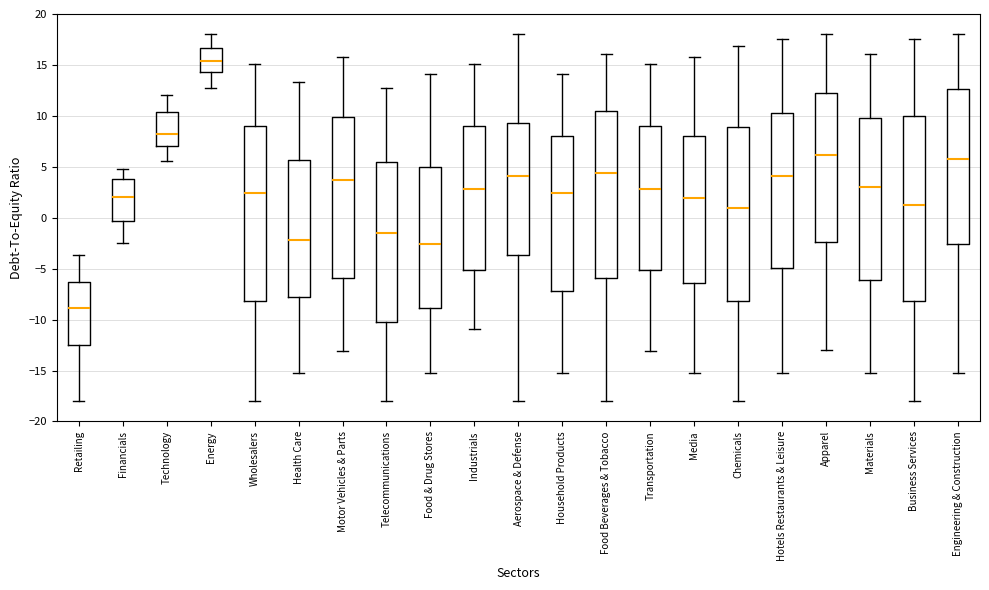

Where is the upper edge of the box for Materials on the y-axis? The values are not printed on the chart, so give them approximately, as read against the axis.

10.0